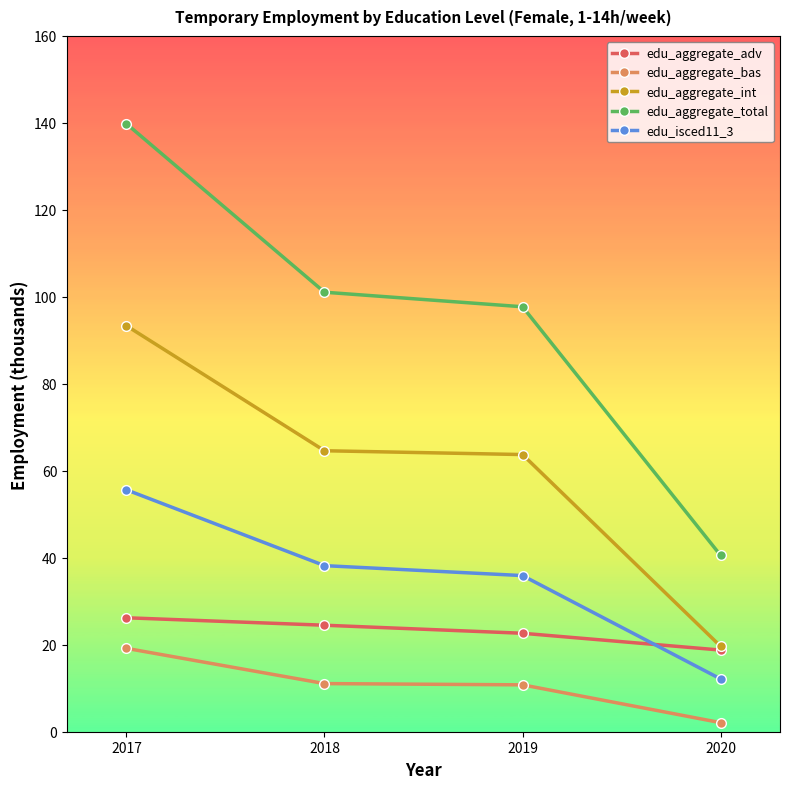

Is the value of edu_aggregate_int at 2019 greater than the value of edu_aggregate_adv at 2019?

Yes